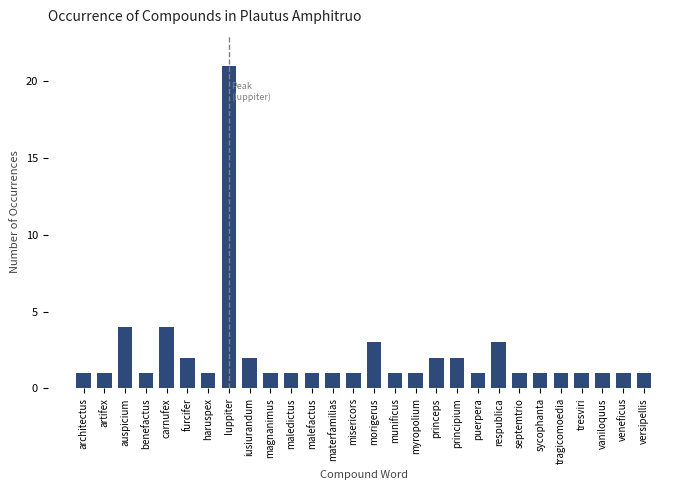

Reading right to left, transcribe all the data shown in this chart.

1	1	1	1	1	1	1	3	1	2	2	1	1	3	1	1	1	1	1	2	21	1	2	4	1	4	1	1